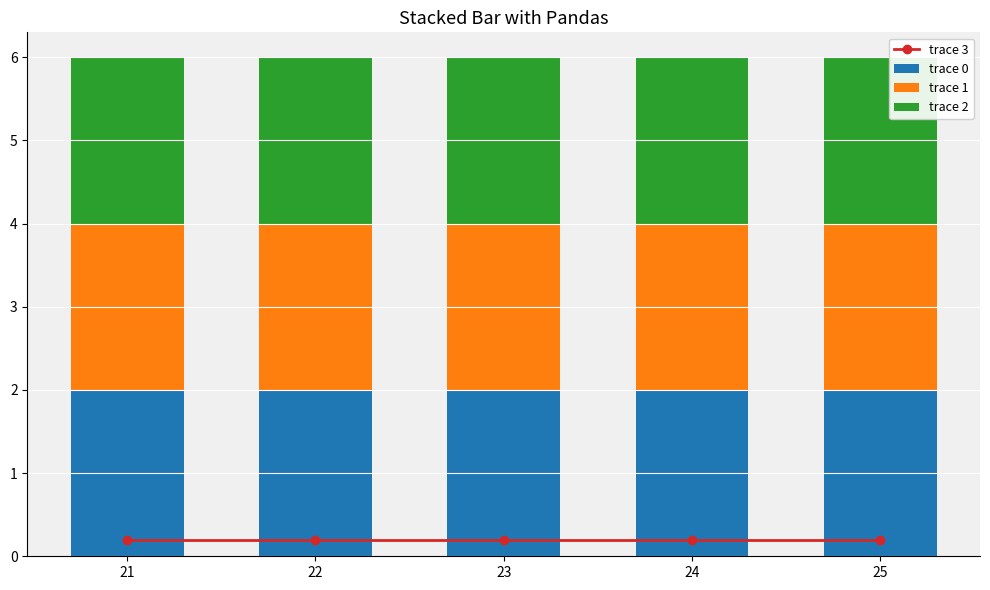

Reading left to right, list all the values displayed in this chart.

trace 3: 21=0.2	22=0.2	23=0.2	24=0.2	25=0.2
trace 0: 21=2.0	22=2.0	23=2.0	24=2.0	25=2.0
trace 1: 21=2.0	22=2.0	23=2.0	24=2.0	25=2.0
trace 2: 21=2.0	22=2.0	23=2.0	24=2.0	25=2.0